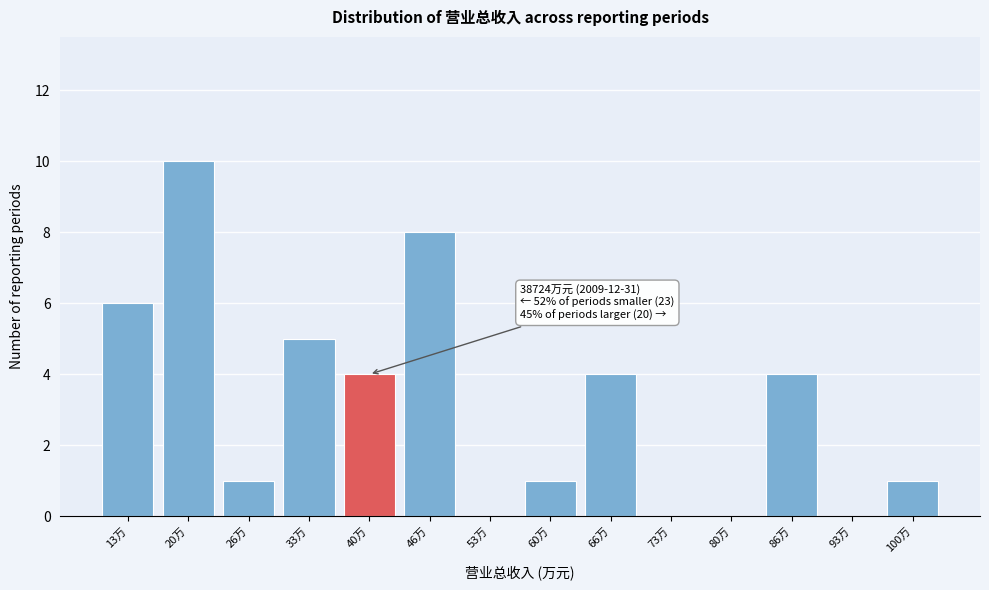

Reading left to right, transcribe all the data shown in this chart.

13万=6	20万=10	26万=1	33万=5	40万=4	46万=8	53万=0	60万=1	66万=4	73万=0	80万=0	86万=4	93万=0	100万=1